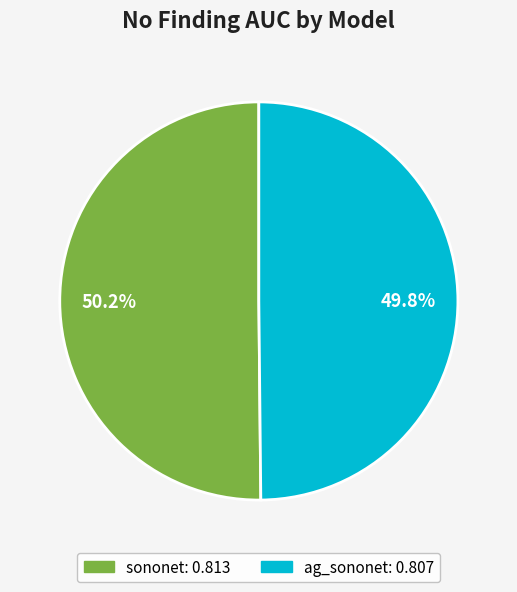

Does any single category account for the majority?

Yes